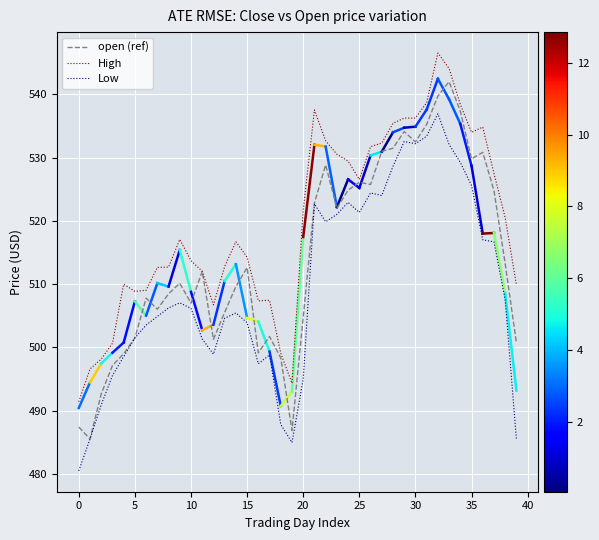

Which series has the largest total across all categories?

High